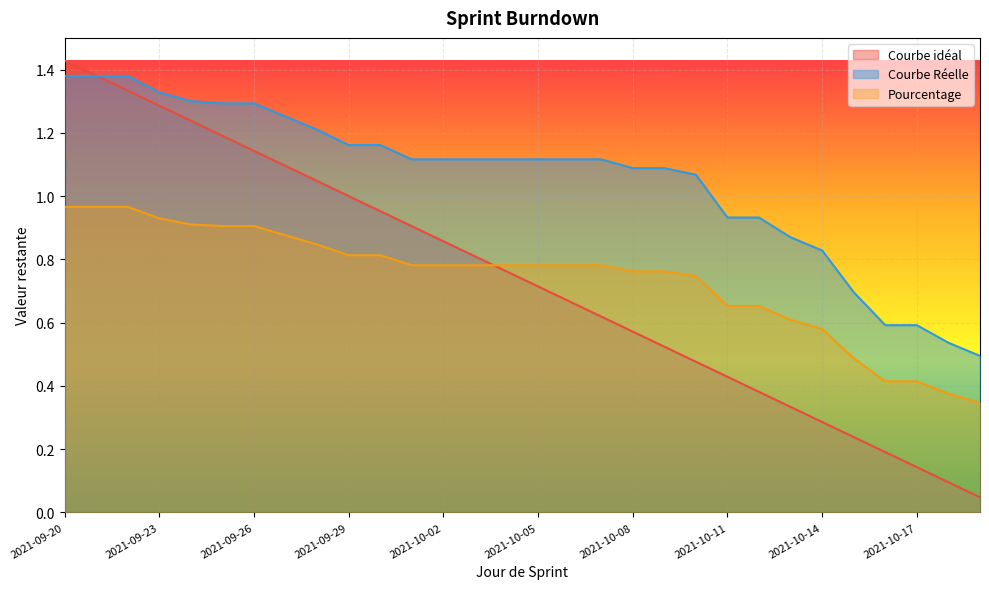

Which series has the widest spread of values?

Courbe idéal